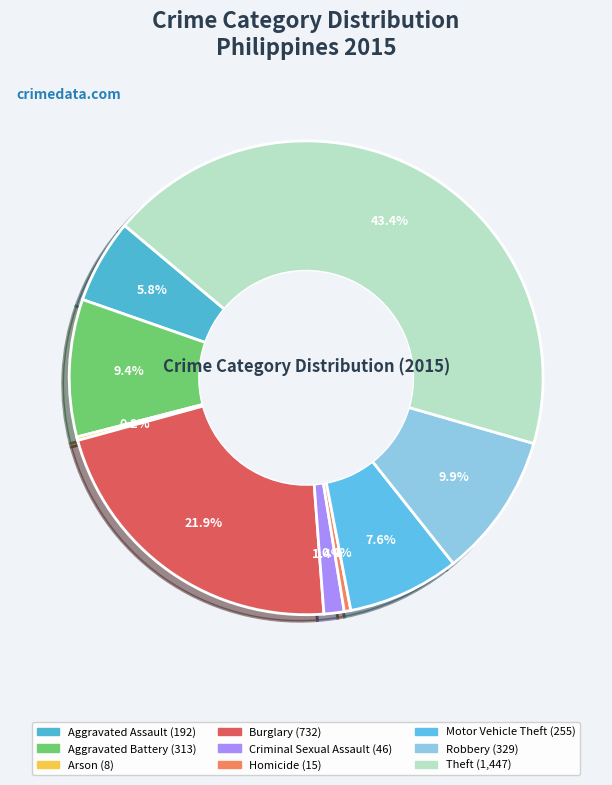

Do Arson and Burglary together represent more than half of the pie?

No